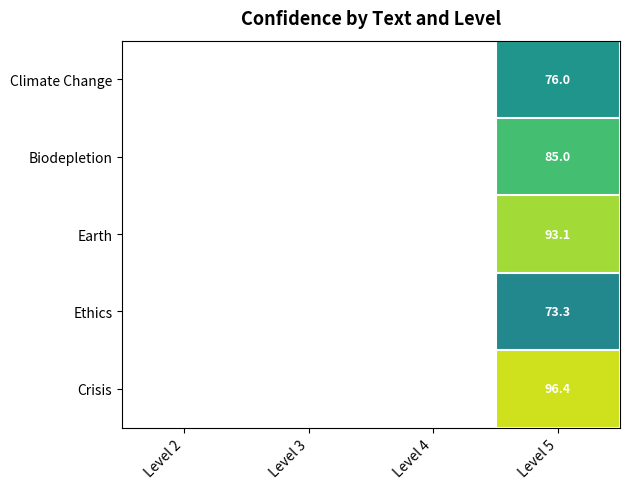

What is the greatest value displayed?

96.4